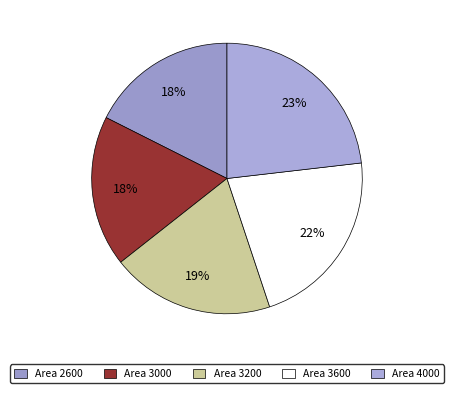

Does any single category account for the majority?

No